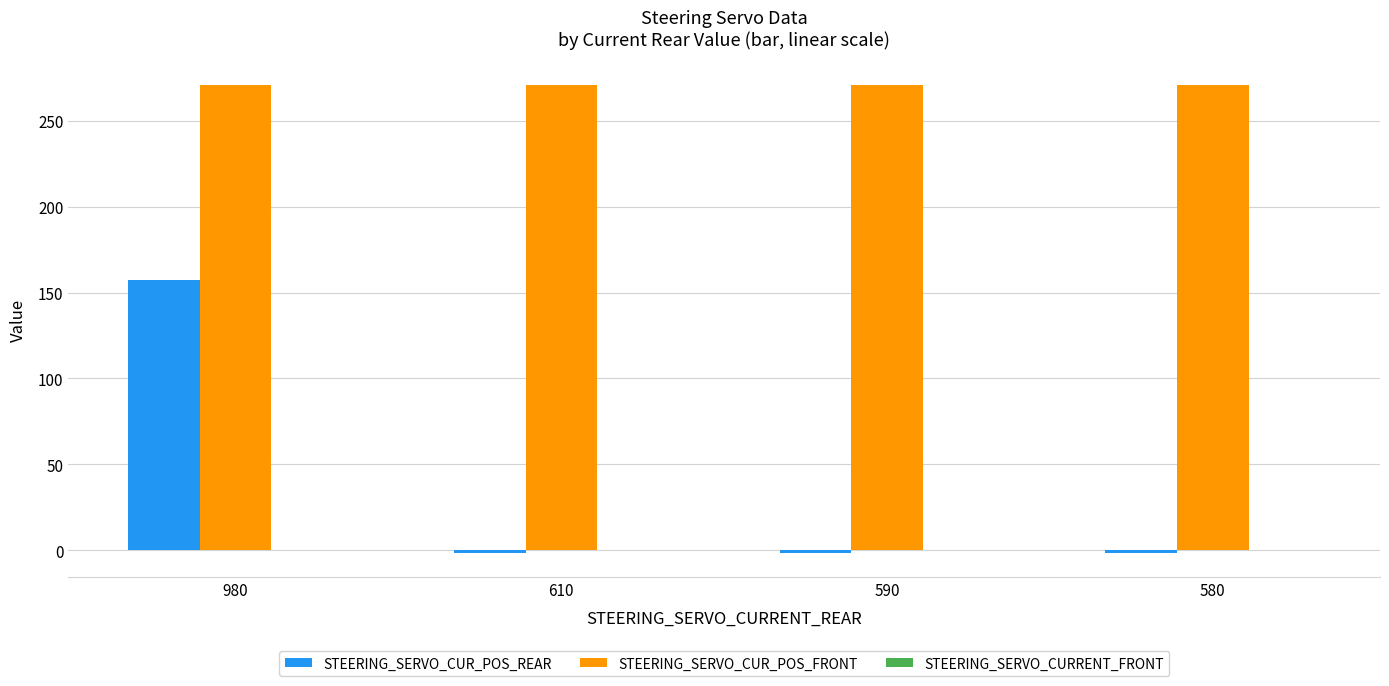

What is the highest value of the STEERING_SERVO_CUR_POS_FRONT series?

271